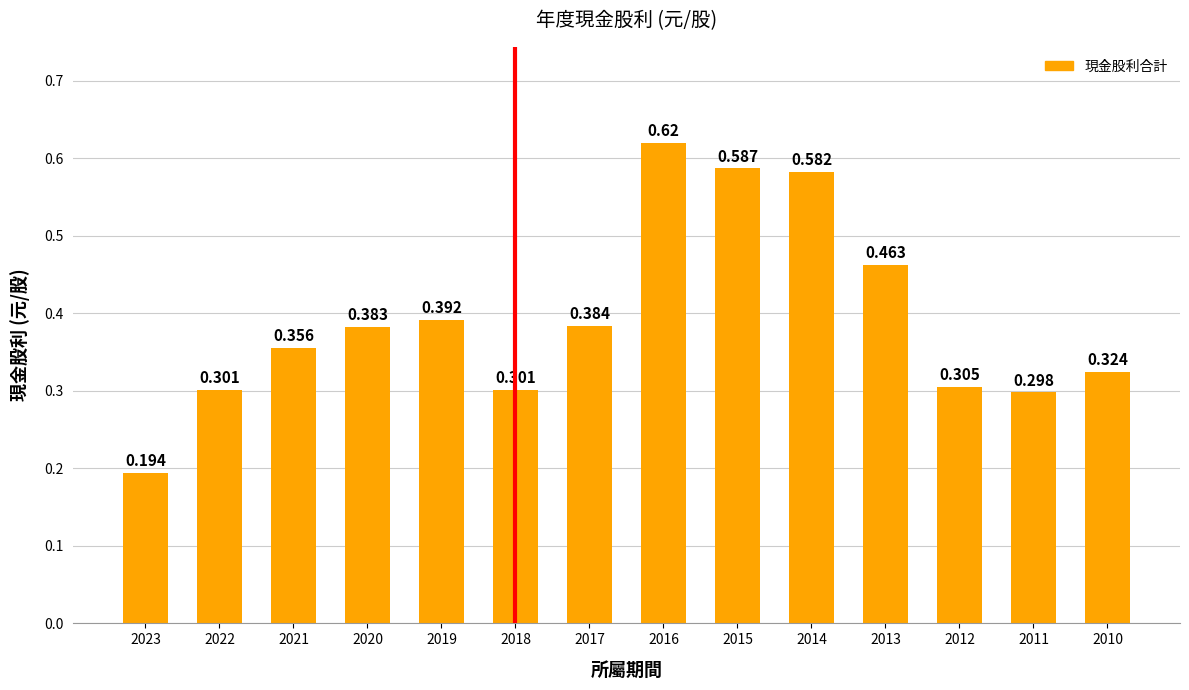

Rank the categories by value from highest to lowest.

2016, 2015, 2014, 2013, 2019, 2017, 2020, 2021, 2010, 2012, 2022, 2018, 2011, 2023